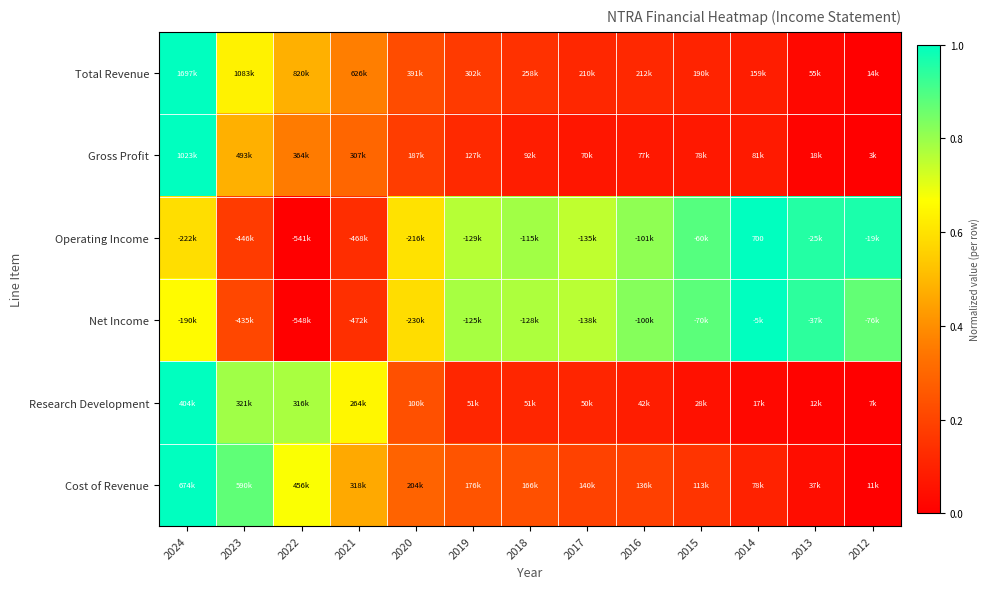

The value of Net Income at 2019 is 1.1. True or false?

False